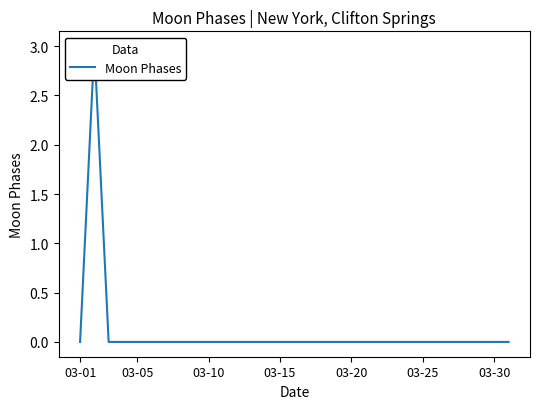

Reading left to right, transcribe all the data shown in this chart.

0	3	0	0	0	0	0	0	0	0	0	0	0	0	0	0	0	0	0	0	0	0	0	0	0	0	0	0	0	0	0